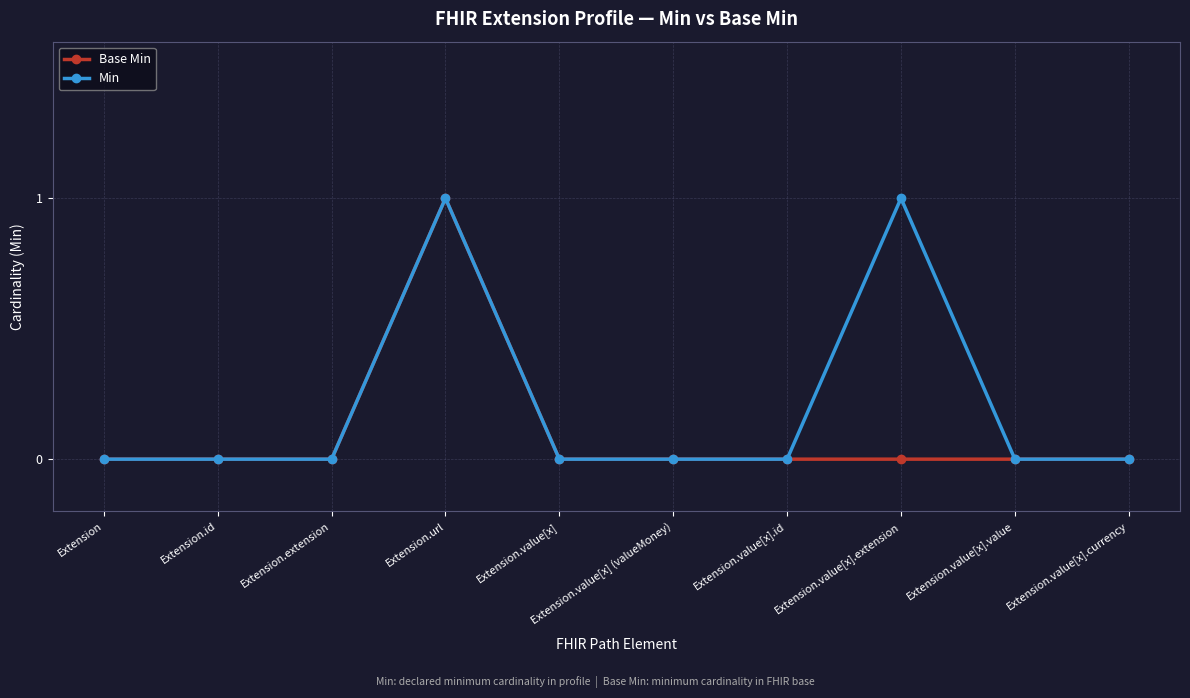

Rank the series by their average value, from highest to lowest.

Min, Base Min